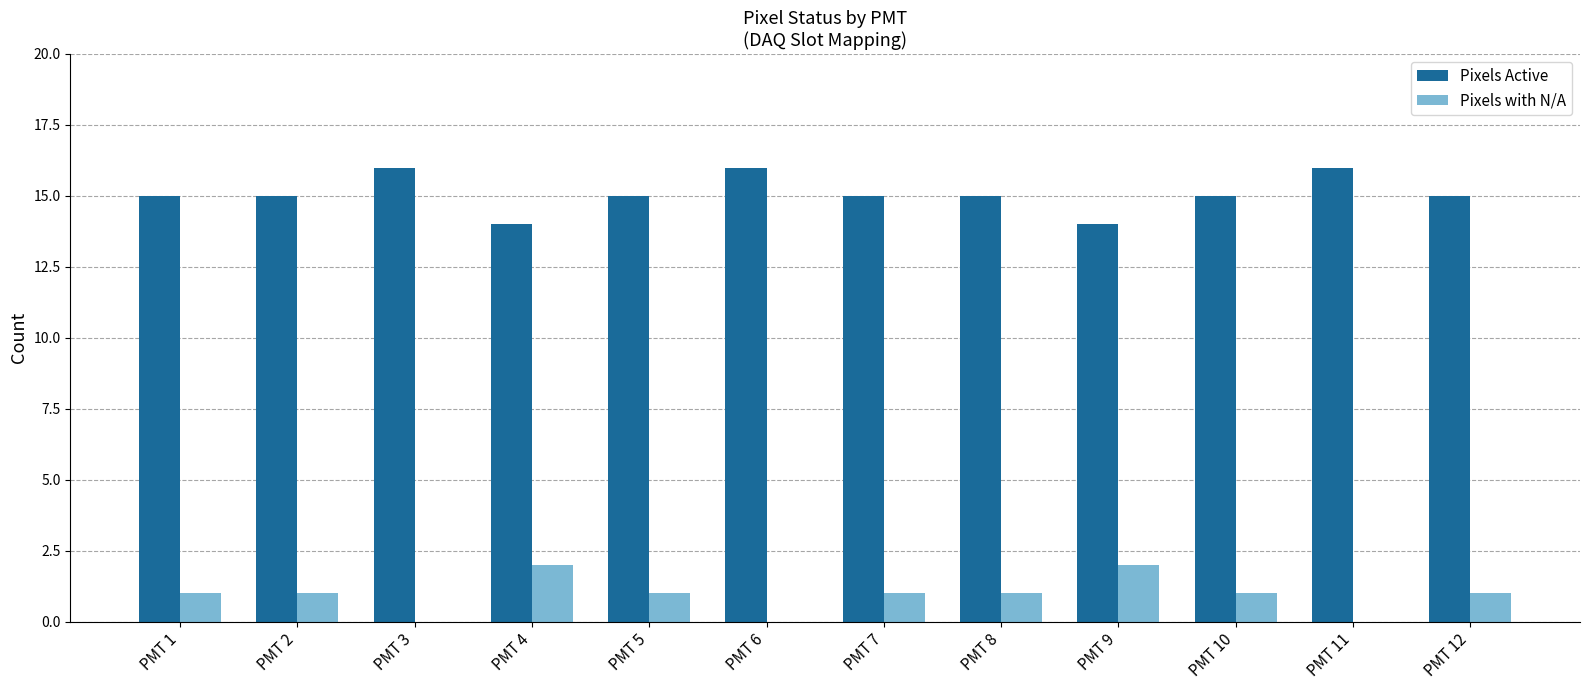

Count the Pixels Active values in the range 15 to 16.

10